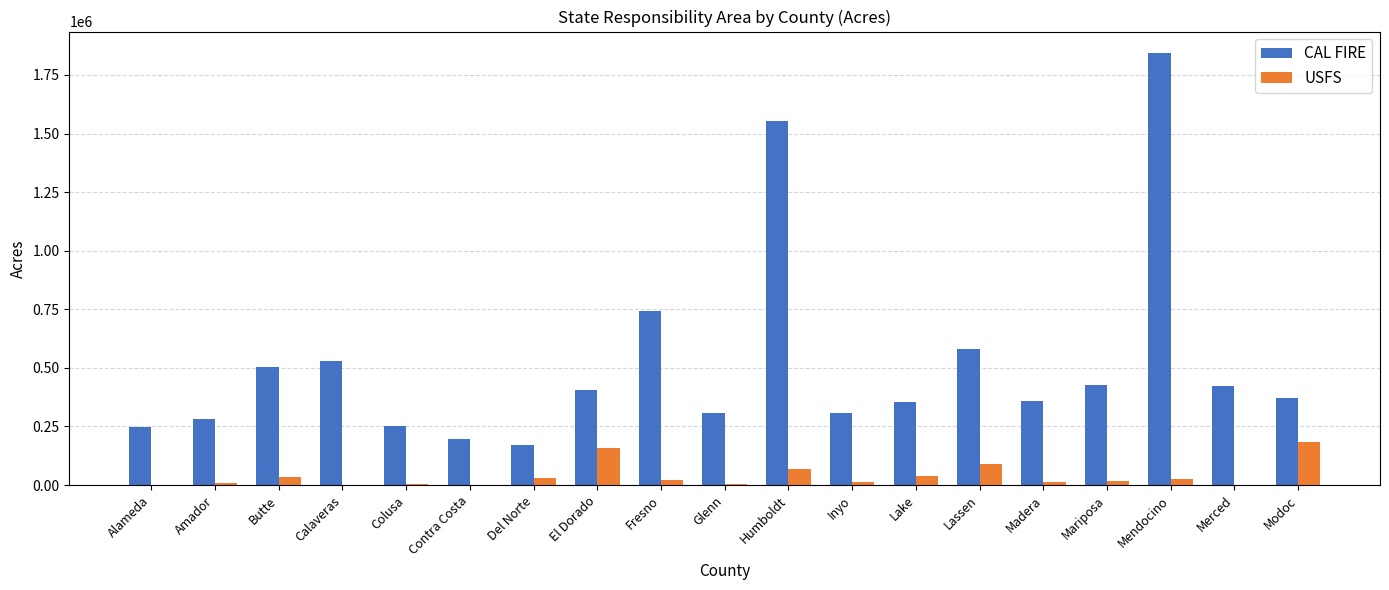

The CAL FIRE series shows 426145 at Mariposa. True or false?

True